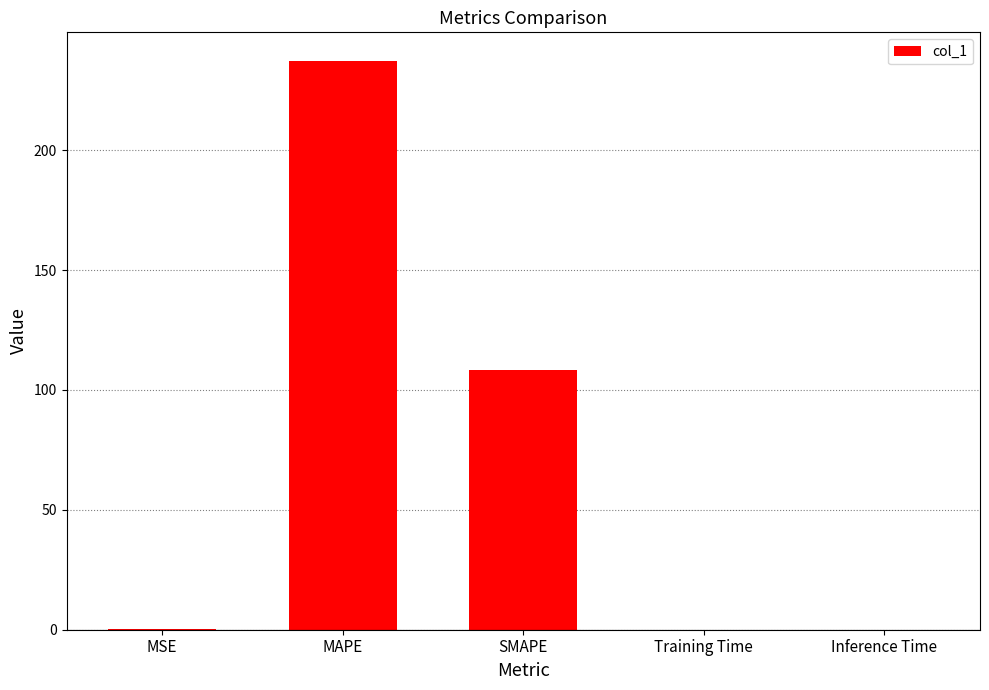

What is the greatest value displayed?

237.3